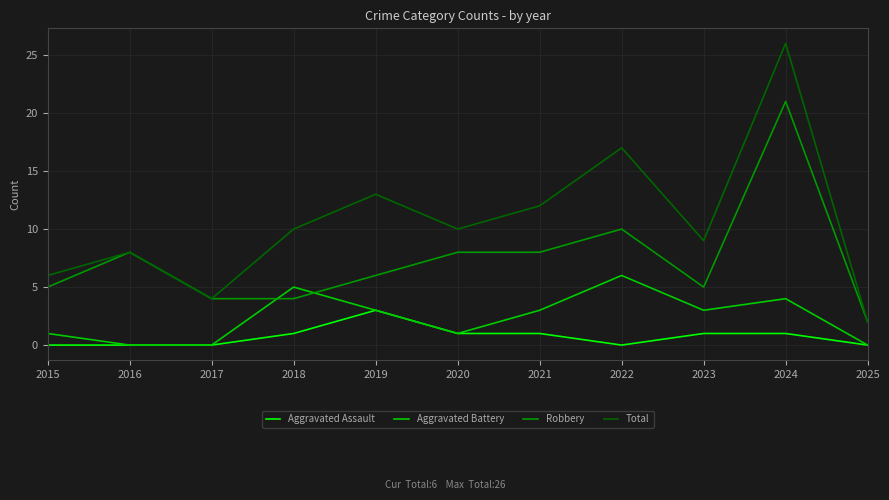

Where does the Robbery series first go above 6?

2016